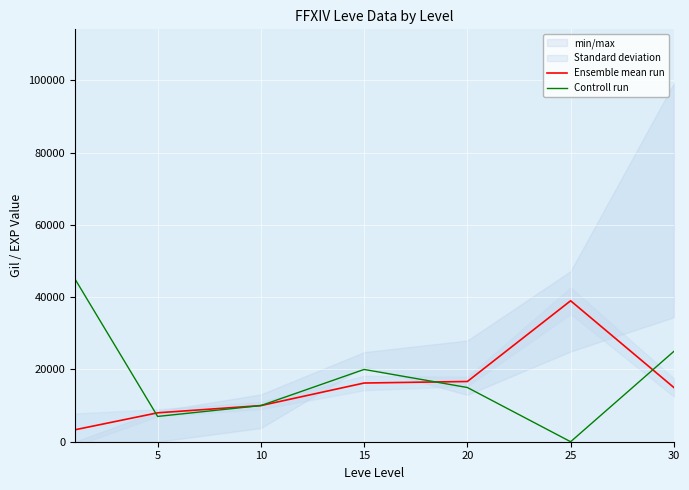

How many lines are shown in the chart?

2